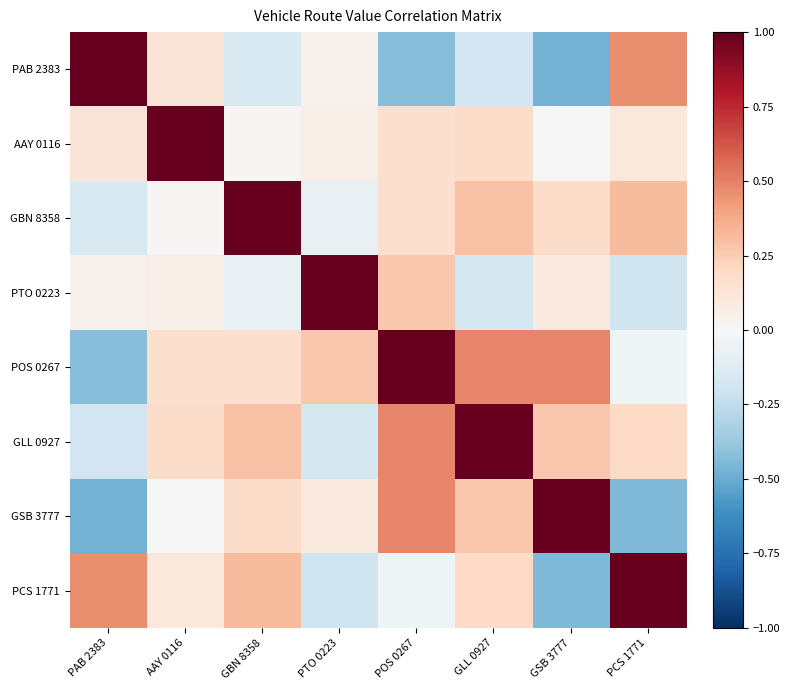

At PAB 2383, list the series in order from smallest to largest.

GSB 3777, POS 0267, GLL 0927, GBN 8358, PTO 0223, AAY 0116, PCS 1771, PAB 2383